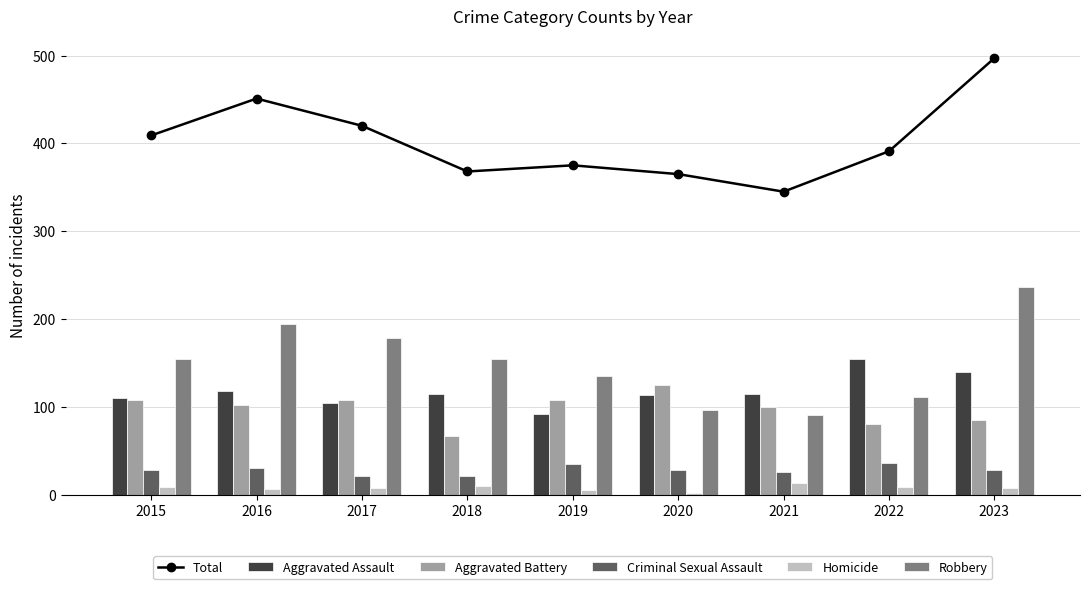

What is the value of the Criminal Sexual Assault bar at the 4th from the left?

21